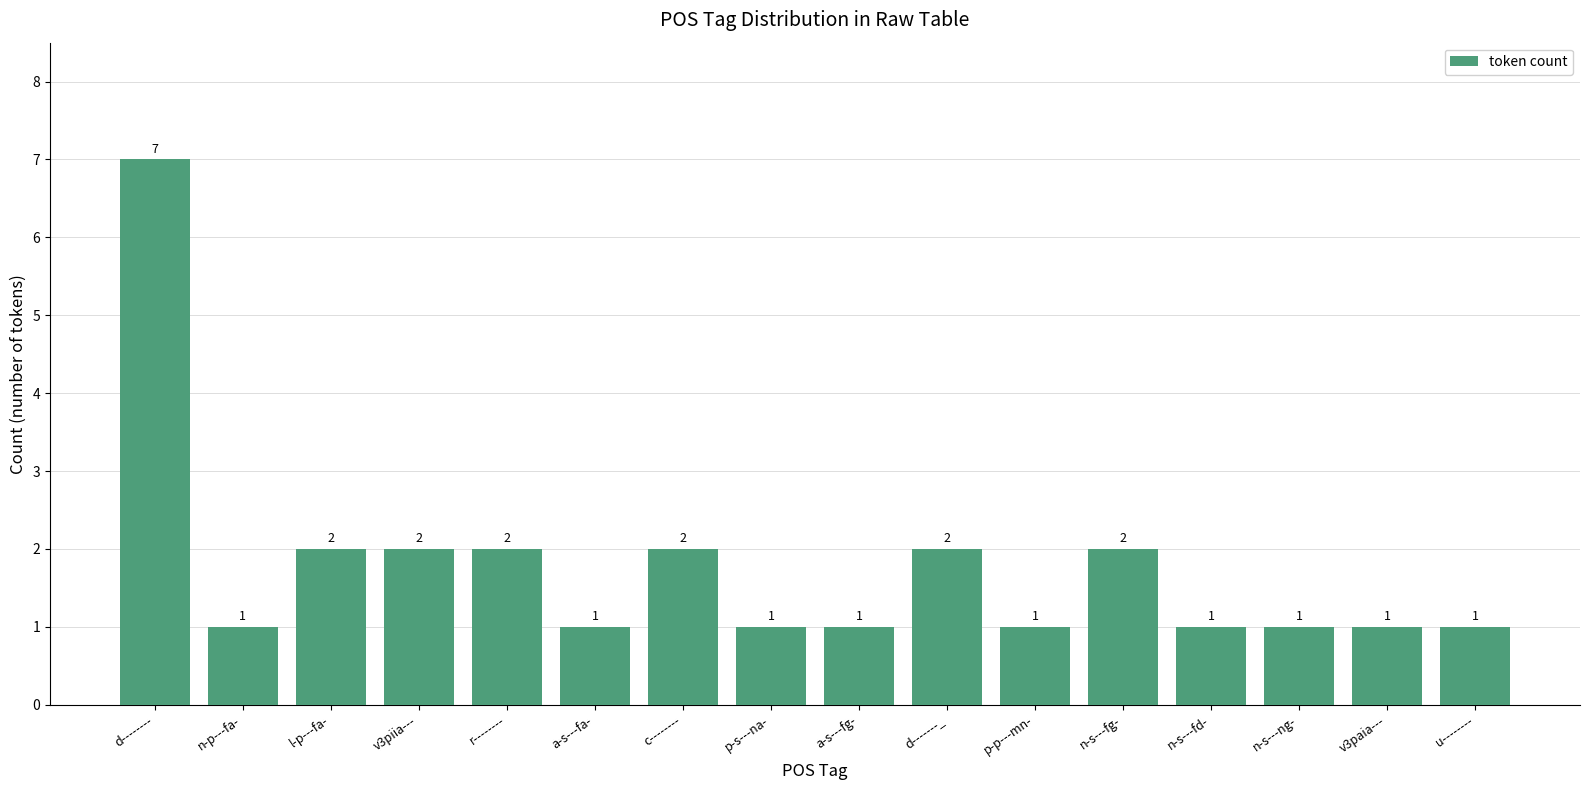

The chart shows a value of 3 at c--------. True or false?

False